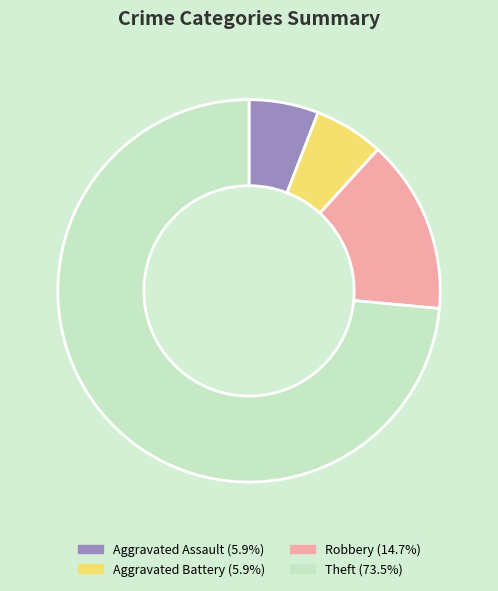

How many slices are in this pie chart?

4